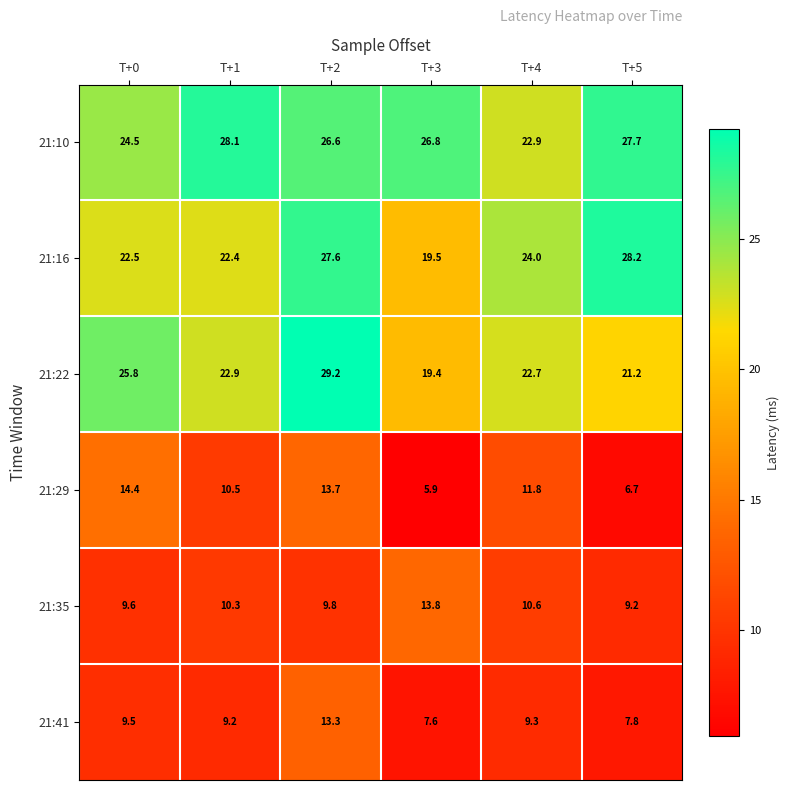

What is the total value across all series at T+4?

101.3